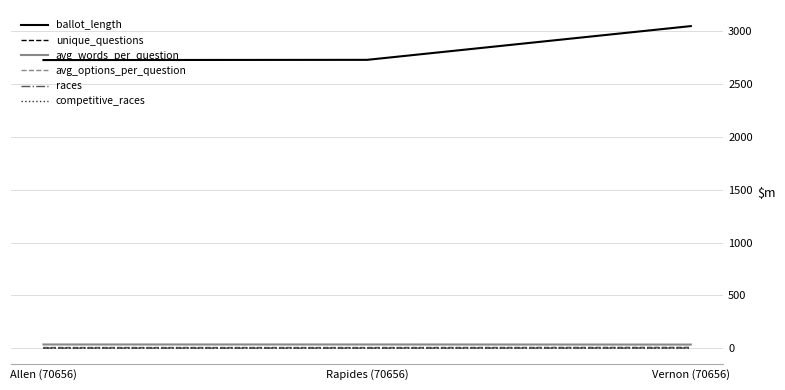

Which series has the widest spread of values?

ballot_length